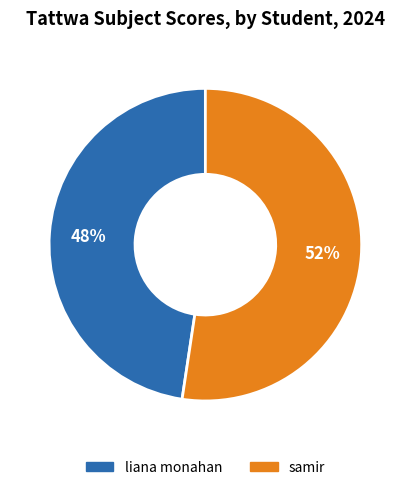

Between liana monahan and samir, which is larger?

samir